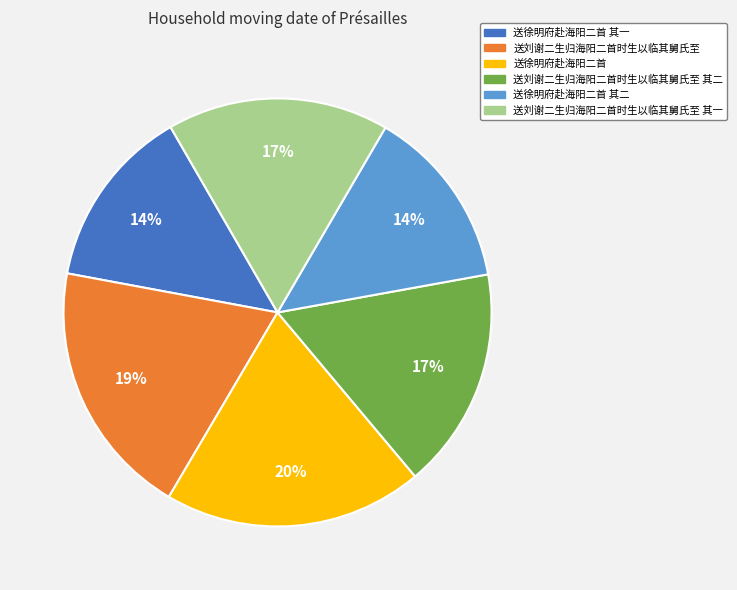

To the nearest percent, what percentage of the pie is 送刘谢二生归海阳二首时生以临其舅氏至 其一?

17%